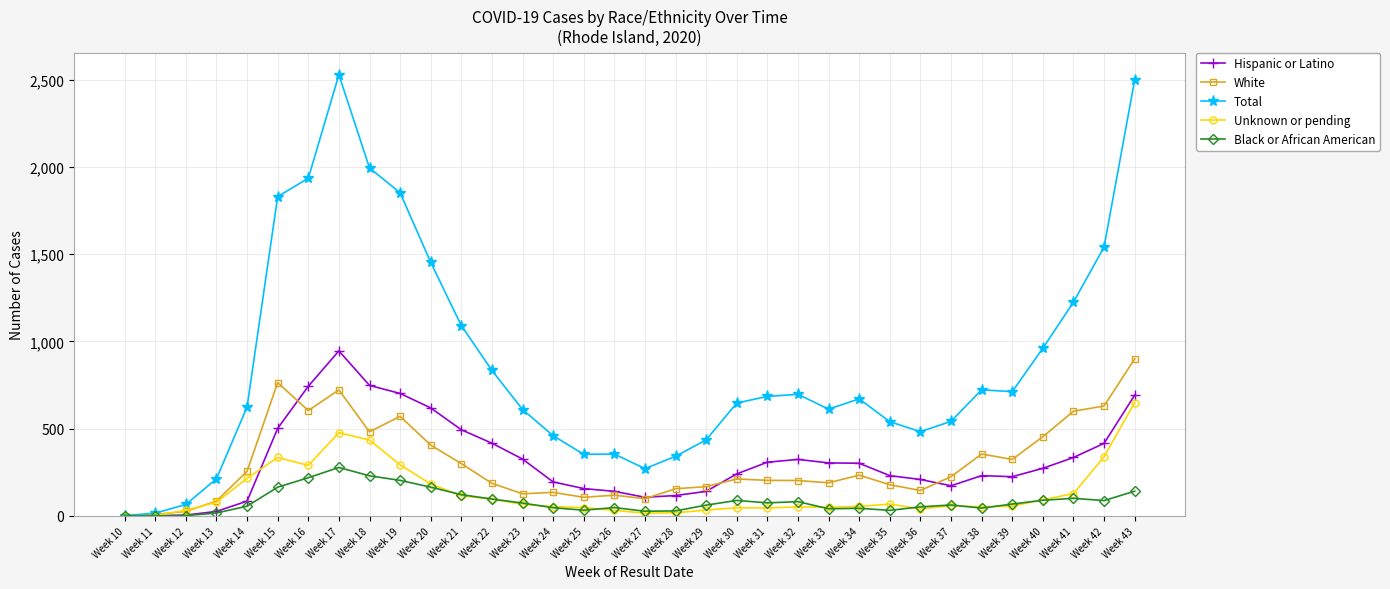

What value does the Total series have at Week 39, to the nearest 50?

700